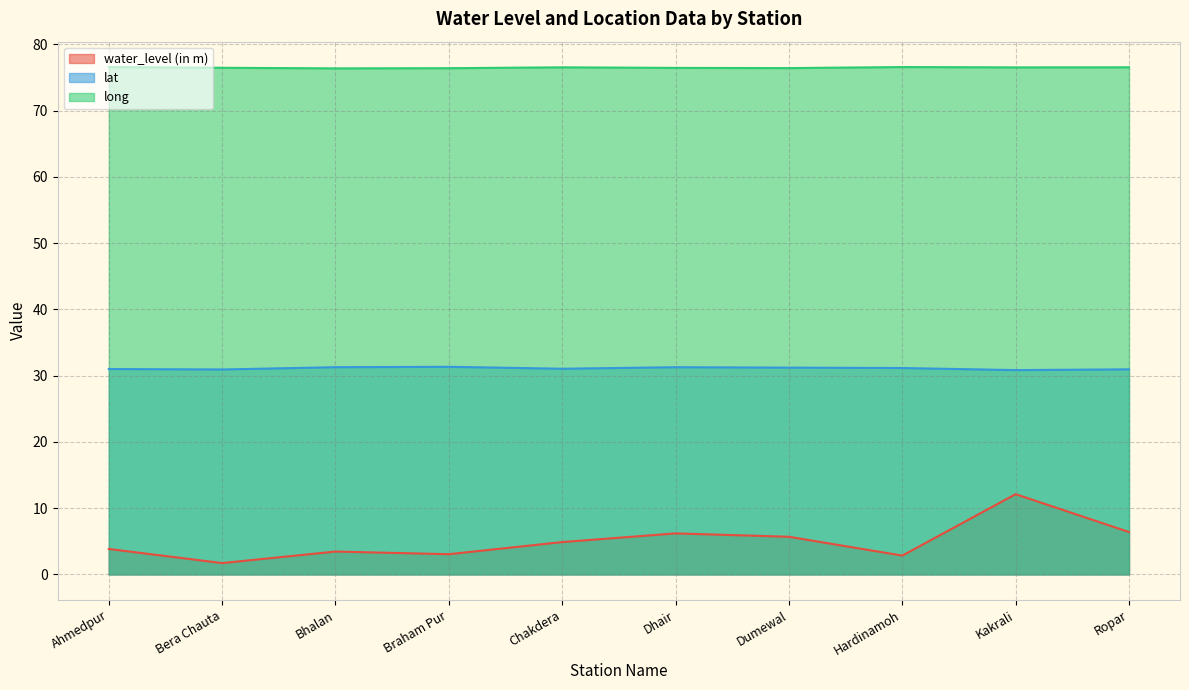

What is the label of the 7th point from the left?

Dumewal